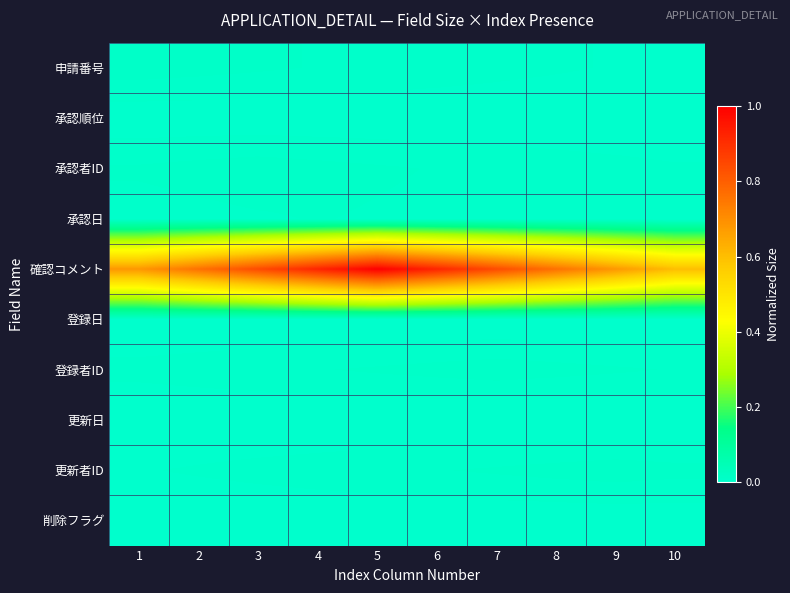

Reading right to left, what are all the values shown in this chart?

申請番号: 10=0.0	9=0.0	8=0.0	7=0.0	6=0.0	5=0.0	4=0.0	3=0.0	2=0.0	1=0.0
承認順位: 10=0.0	9=0.0	8=0.0	7=0.0	6=0.0	5=0.0	4=0.0	3=0.0	2=0.0	1=0.0
承認者ID: 10=0.0	9=0.0	8=0.0	7=0.0	6=0.0	5=0.0	4=0.0	3=0.0	2=0.0	1=0.0
承認日: 10=0.0	9=0.0	8=0.0	7=0.0	6=0.0	5=0.0	4=0.0	3=0.0	2=0.0	1=0.0
確認コメント: 10=0.6	9=0.7	8=0.8	7=0.8	6=0.9	5=1.0	4=0.9	3=0.8	2=0.8	1=0.7
登録日: 10=0.0	9=0.0	8=0.0	7=0.0	6=0.0	5=0.0	4=0.0	3=0.0	2=0.0	1=0.0
登録者ID: 10=0.0	9=0.0	8=0.0	7=0.0	6=0.0	5=0.0	4=0.0	3=0.0	2=0.0	1=0.0
更新日: 10=0.0	9=0.0	8=0.0	7=0.0	6=0.0	5=0.0	4=0.0	3=0.0	2=0.0	1=0.0
更新者ID: 10=0.0	9=0.0	8=0.0	7=0.0	6=0.0	5=0.0	4=0.0	3=0.0	2=0.0	1=0.0
削除フラグ: 10=0.0	9=0.0	8=0.0	7=0.0	6=0.0	5=0.0	4=0.0	3=0.0	2=0.0	1=0.0